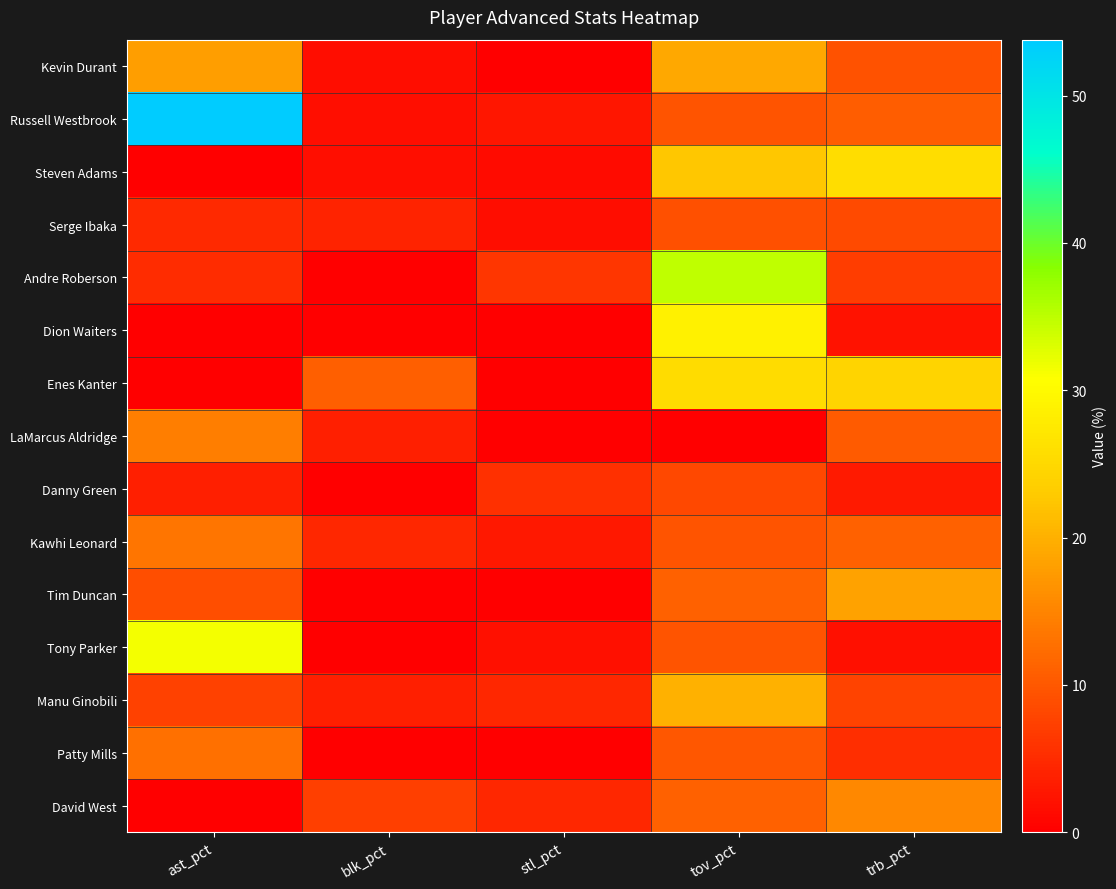

At which category is the sum across all series the highest?

tov_pct